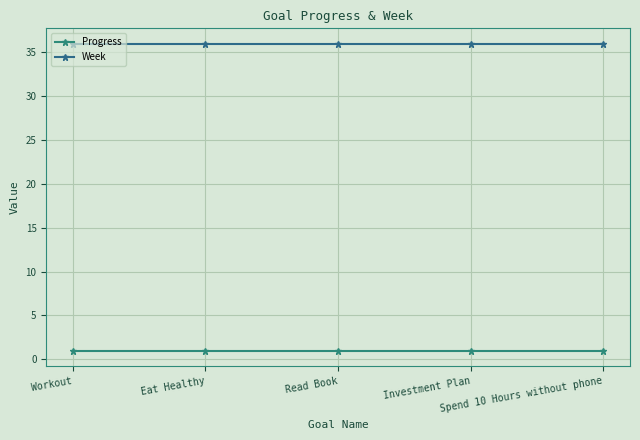

The Week series shows 36.0 at Eat Healthy. True or false?

True